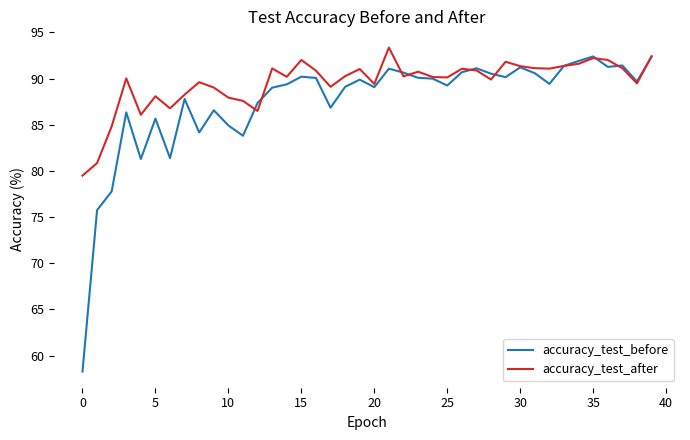

Which series has the largest range (max minus min)?

accuracy_test_before